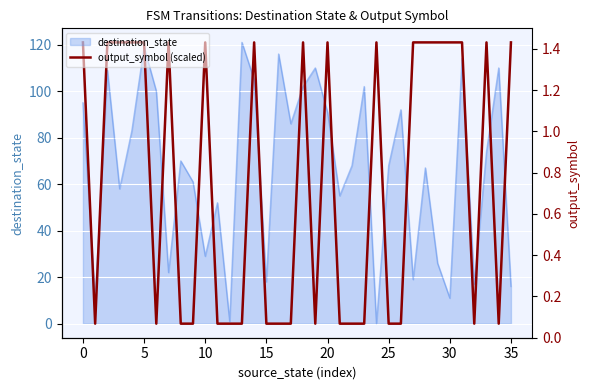

How many lines are shown in the chart?

1